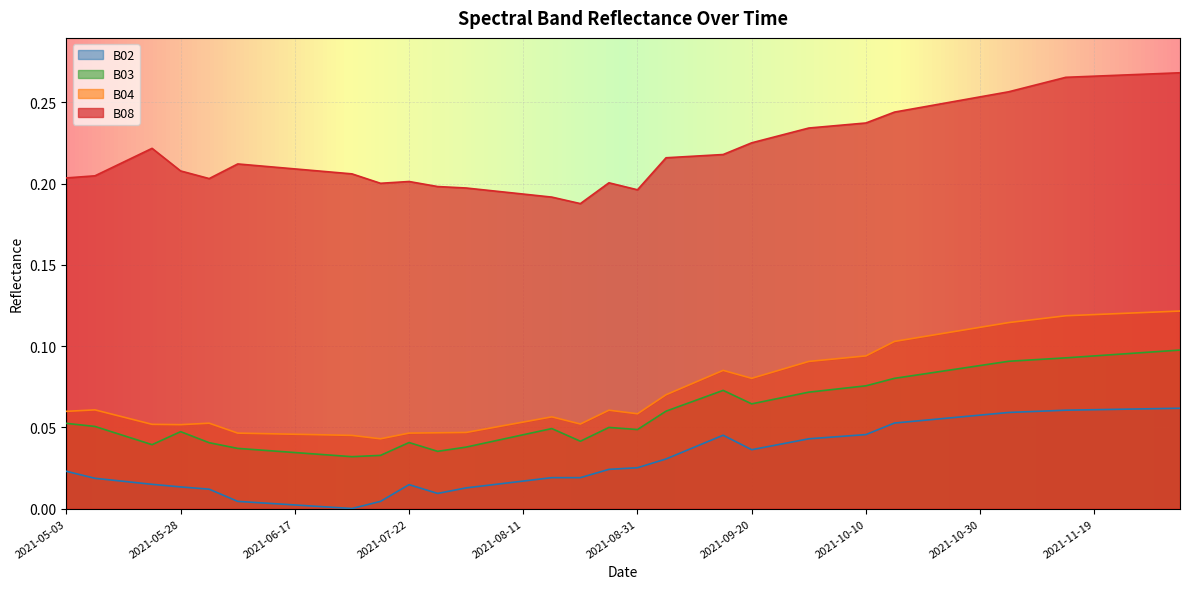

The value of B02 at 2021-09-30 is 0.0. True or false?

True